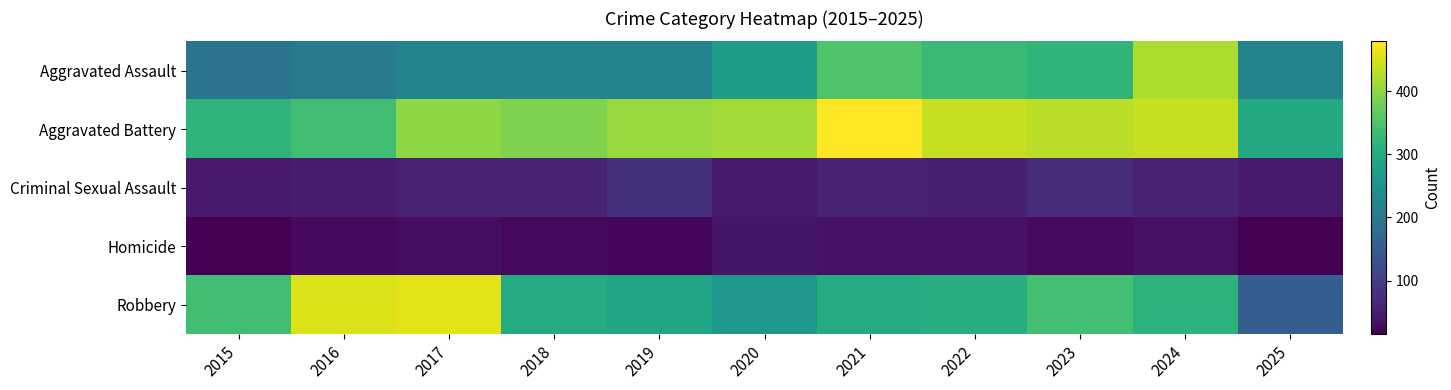

List the series in order of their peak value, highest first.

Aggravated Battery, Robbery, Aggravated Assault, Criminal Sexual Assault, Homicide